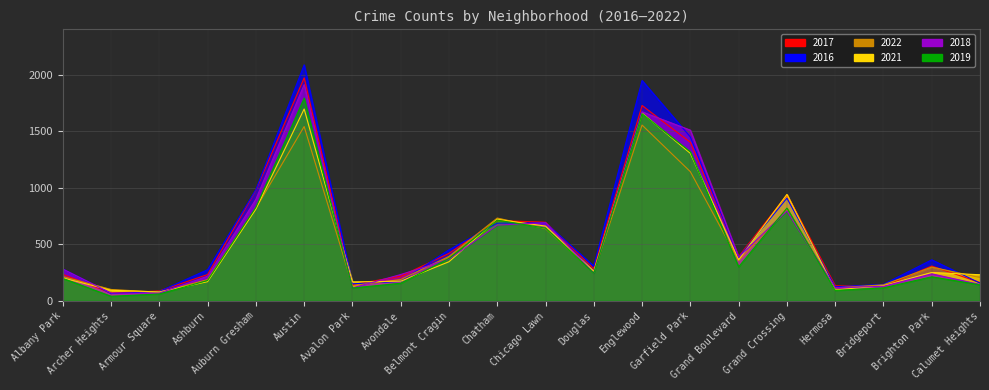

Read the 2016 value at Armour Square, to the nearest 100.

100